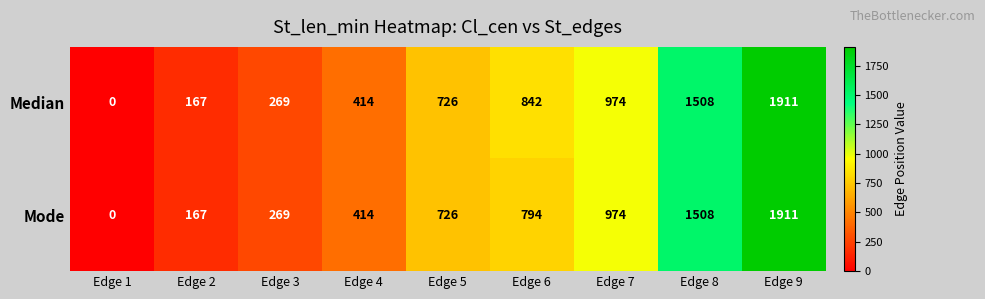

True or false: Mode has a value of 520 at Edge 6.

False